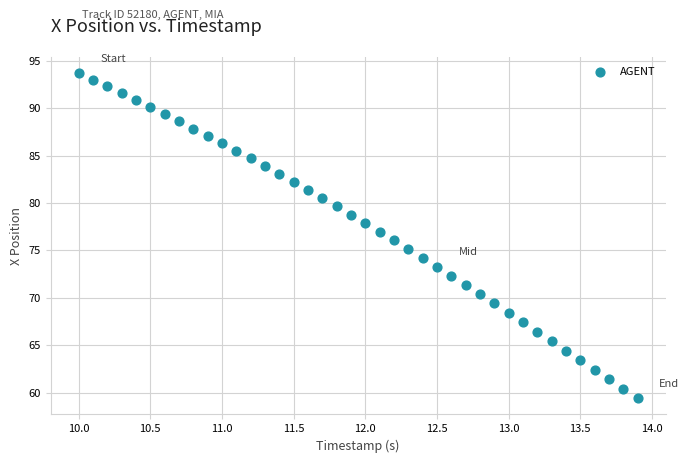

What is the range of Y values (max minus min)?

34.3